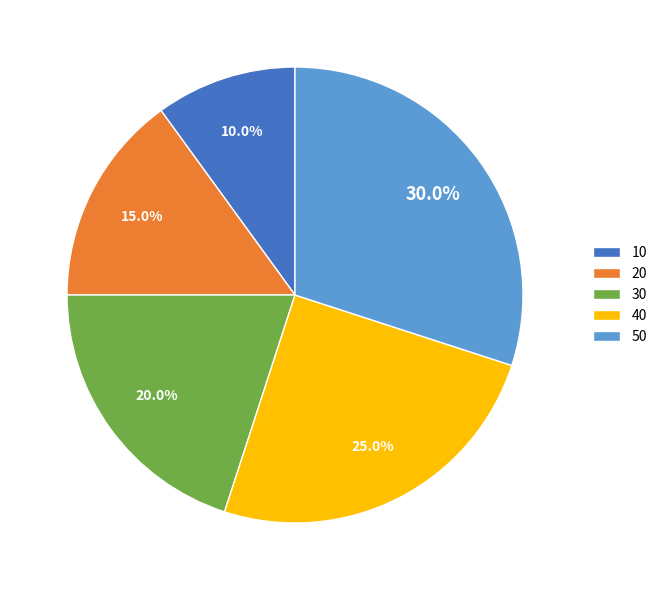

Count the number of slices in the pie.

5